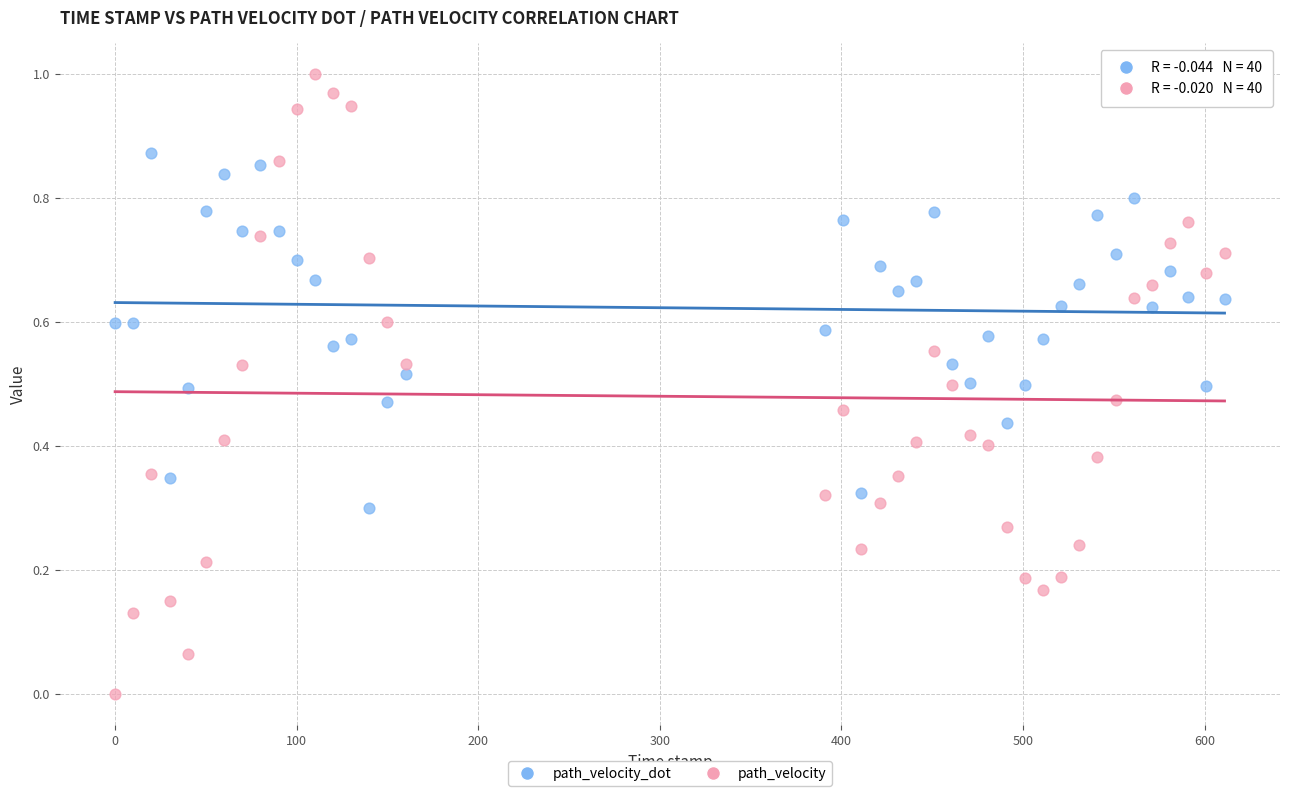

Which series contains the highest Y value?

path_velocity